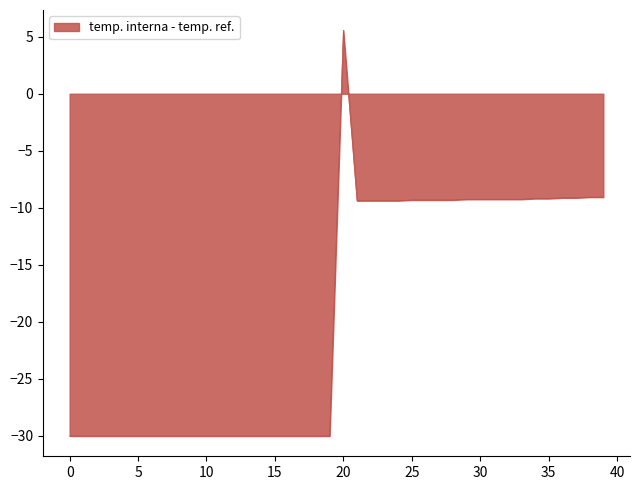

What is the maximum value shown in the chart?

5.6